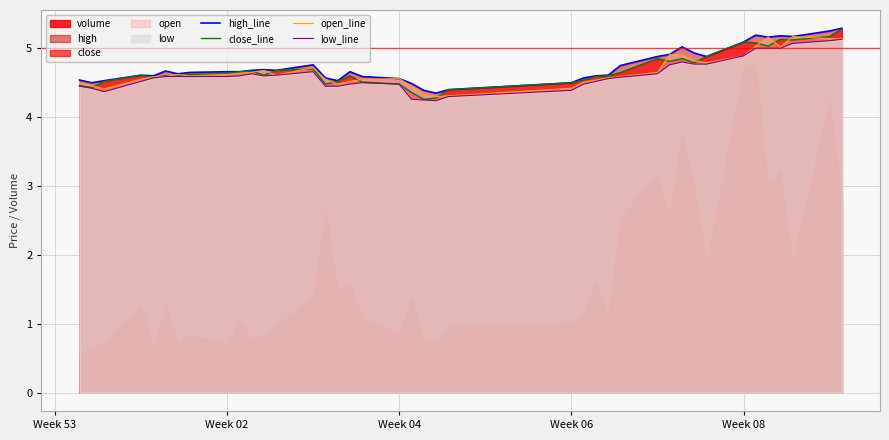

Is it true that high_line equals 7.5 at Week 08?

False